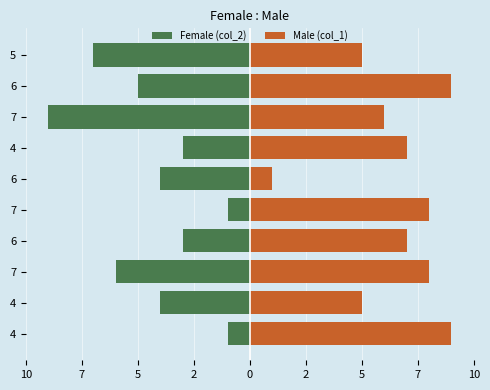

Is the value of Female (col_2) at 7 greater than the value of Male (col_1) at 6?

No